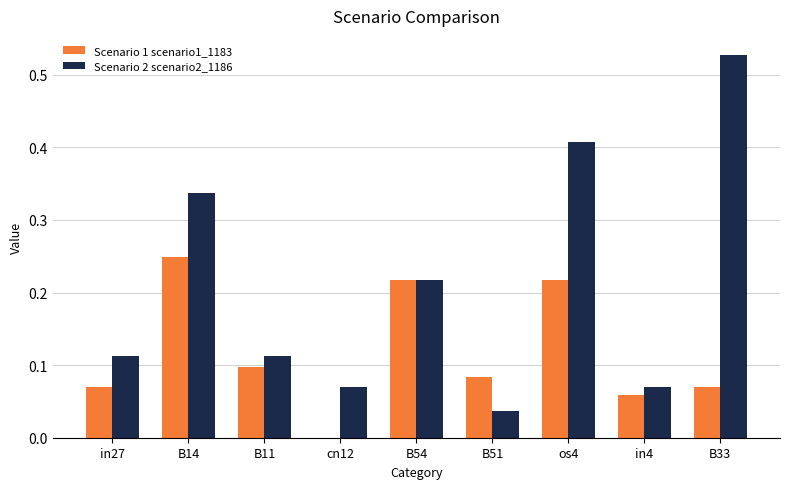

At which category is the sum across all series the highest?

os4